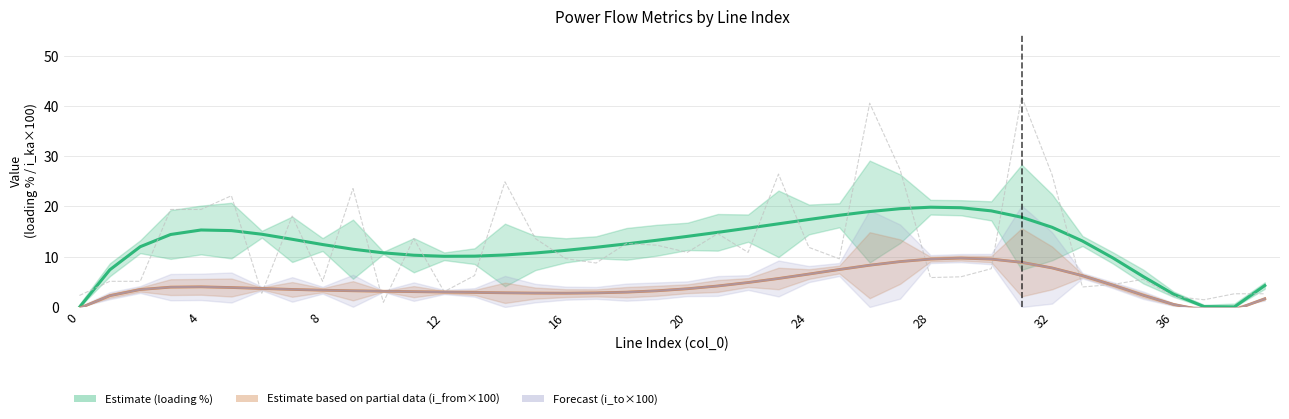

The loading_percent series shows 24.9 at 14. True or false?

True